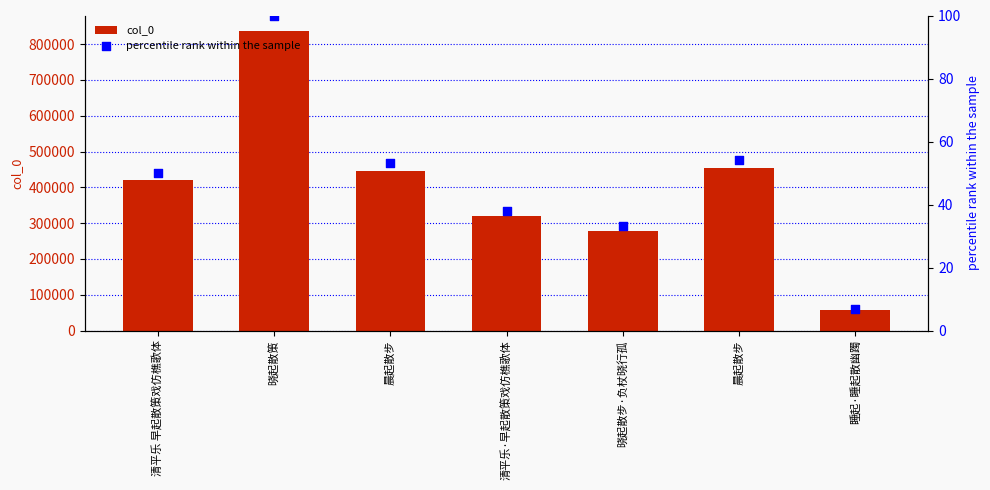

Is the value of col_0 at 清平乐 早起散策戏仿樵歌体 greater than the value of percentile rank within the sample at 晓起散策?

Yes